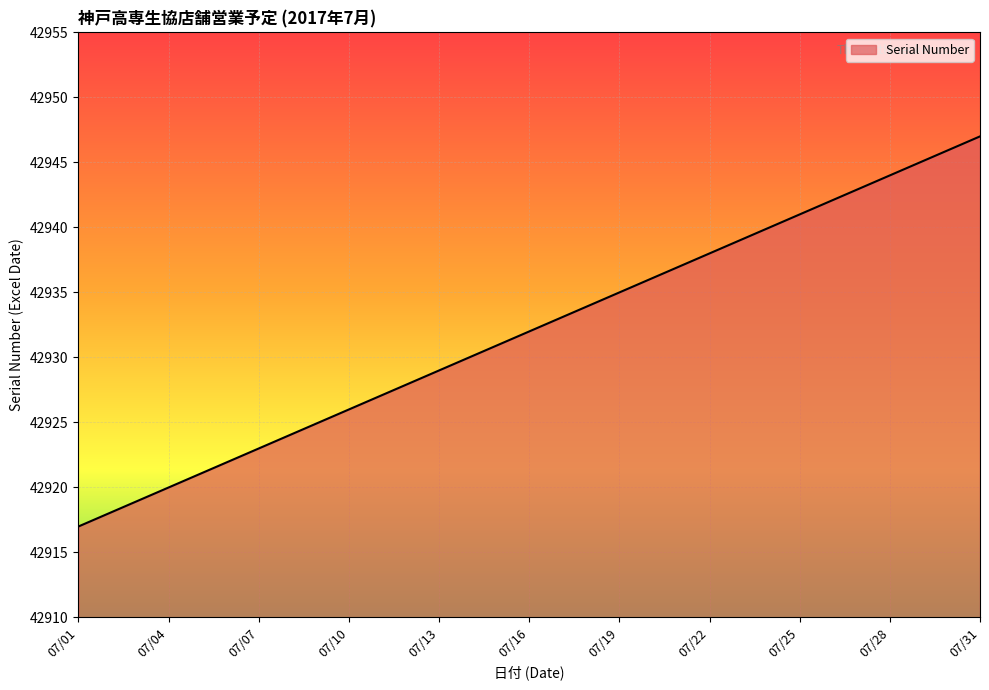

True or false: there are more than 2 points higher than both neighbors.

False